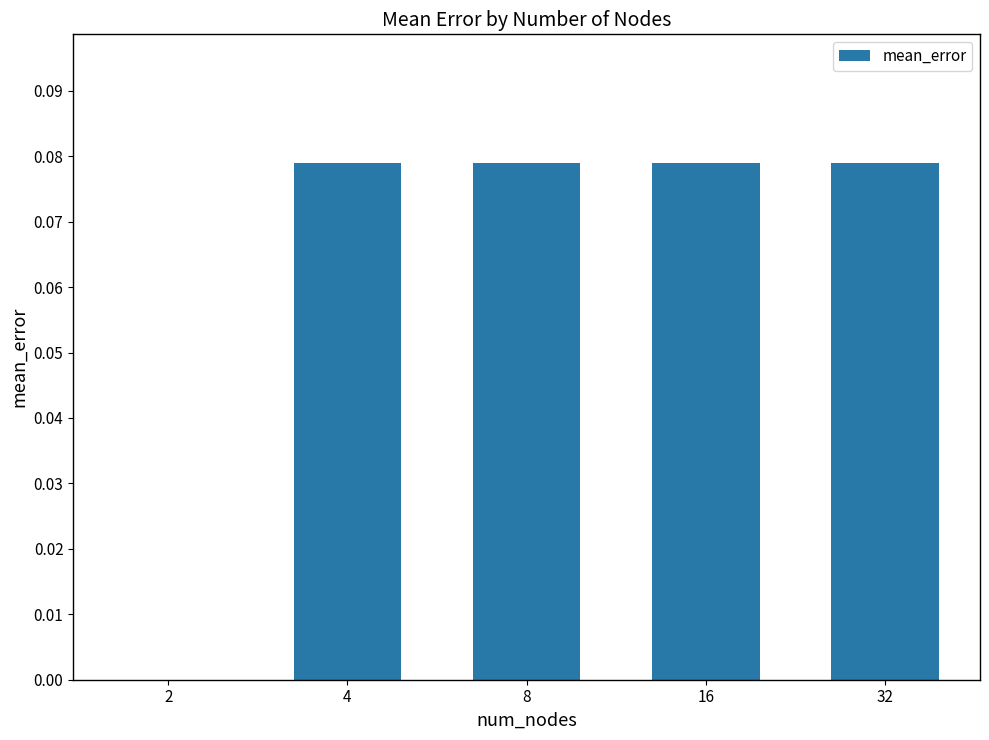

The chart shows a value of -0.1 at 2. True or false?

False